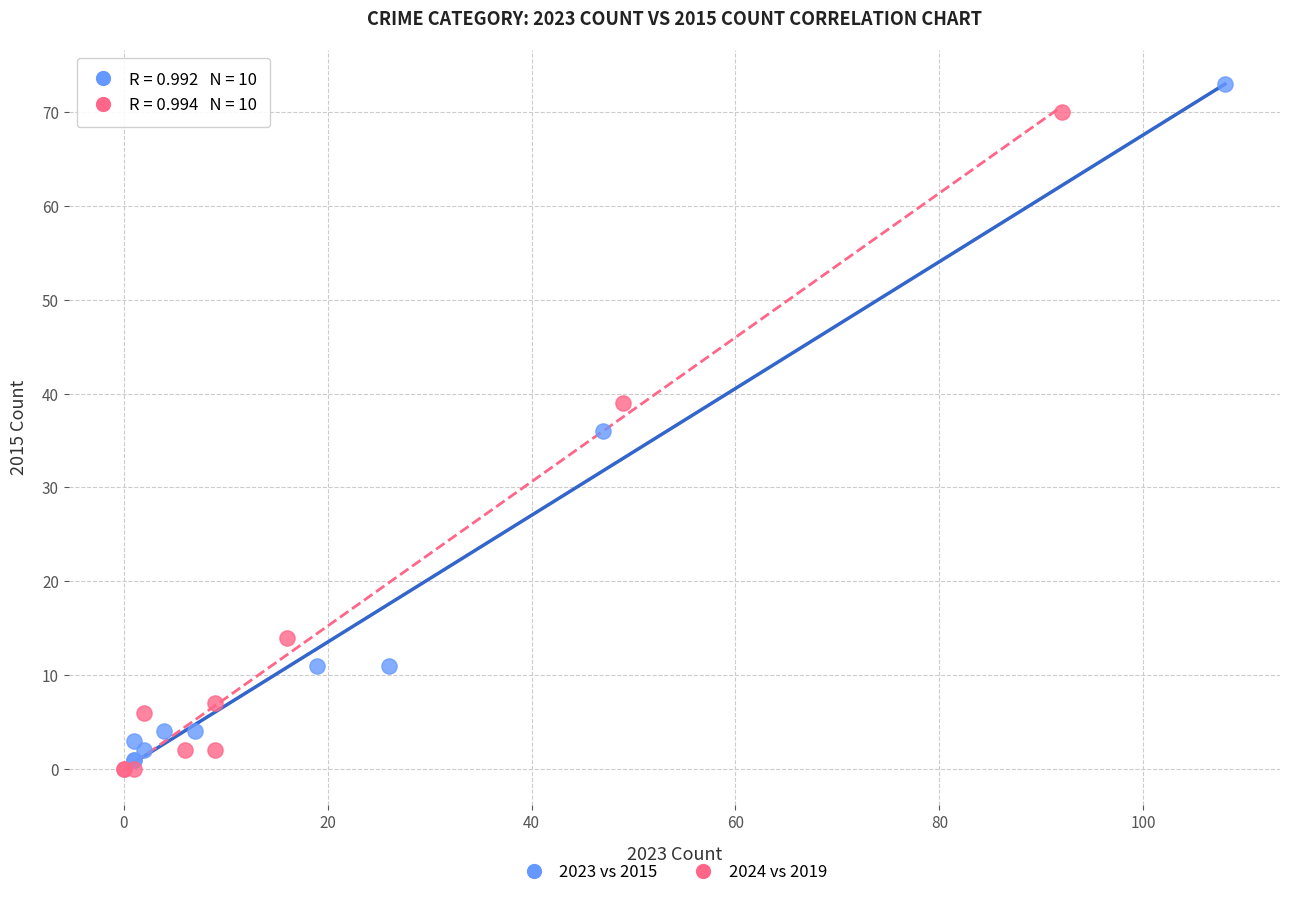

Which series has the largest Y range (max minus min)?

2023 vs 2015